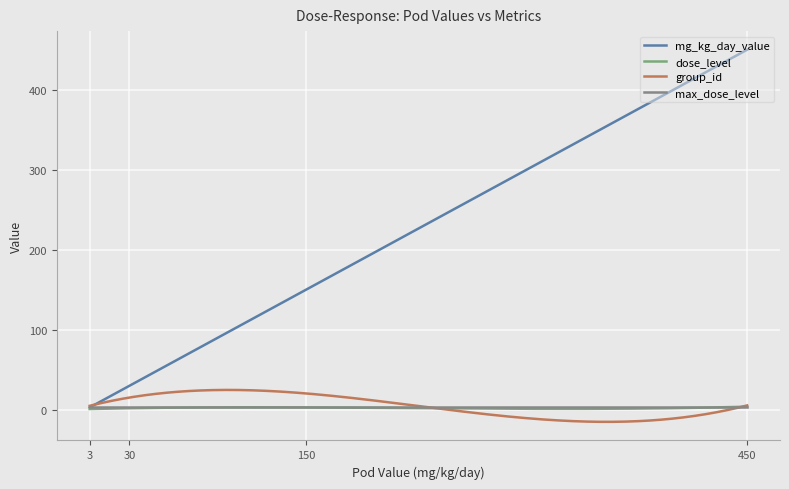

Does the chart have visible grid lines?

Yes